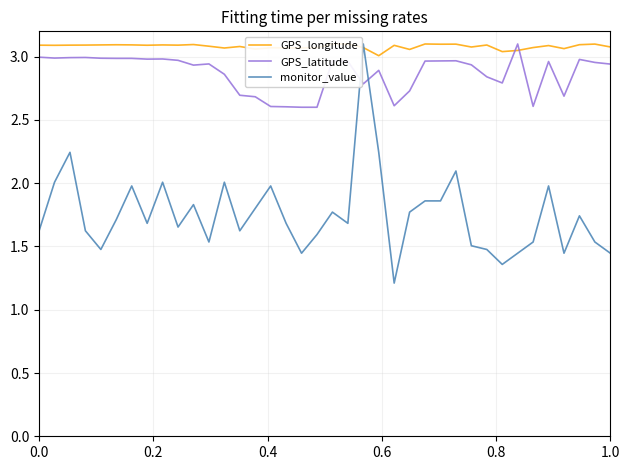

Count the number of data series in this chart.

3